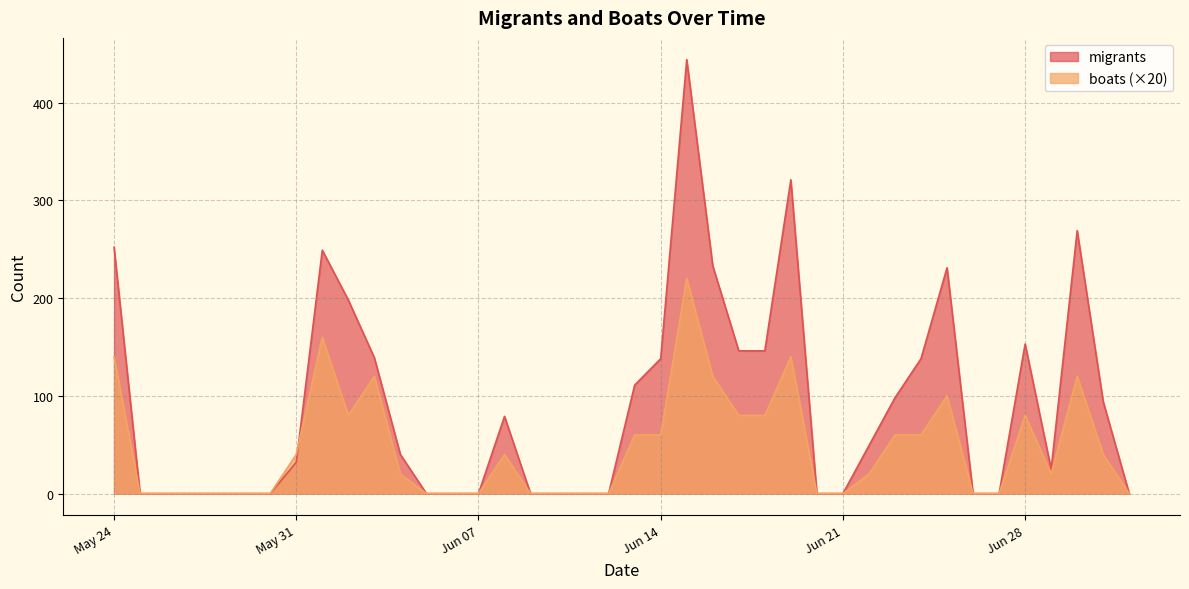

At which category is the sum across all series the highest?

2022-06-15